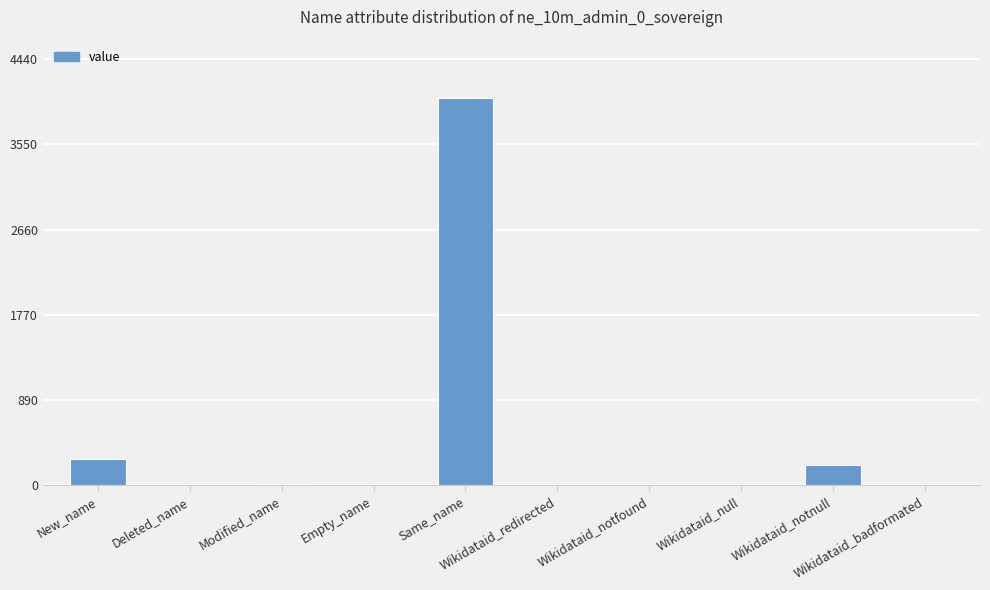

What is the maximum value shown in the chart?

4034